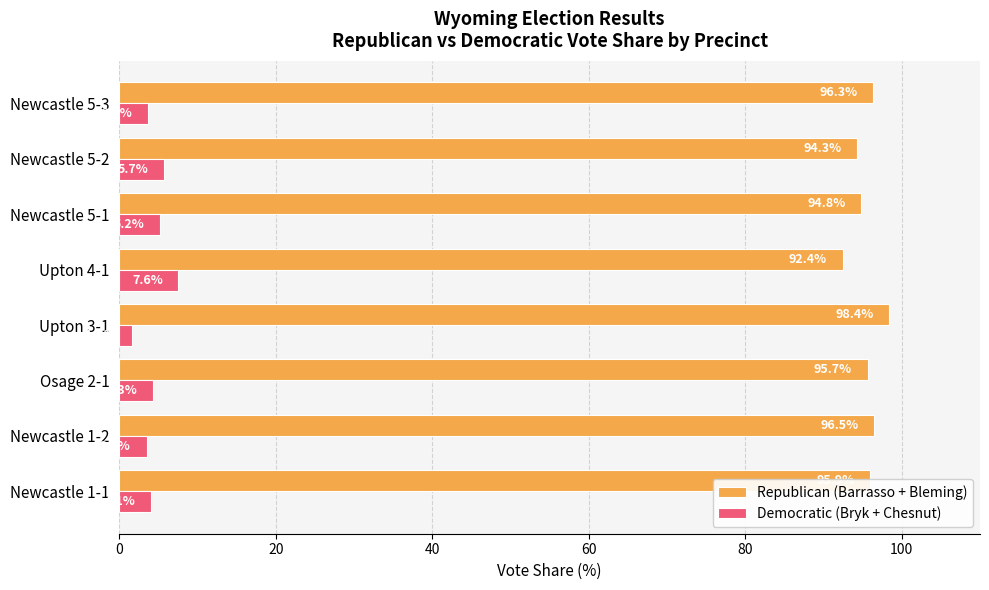

The Republican (Barrasso + Bleming) series shows 96.5 at Newcastle 1-2. True or false?

True